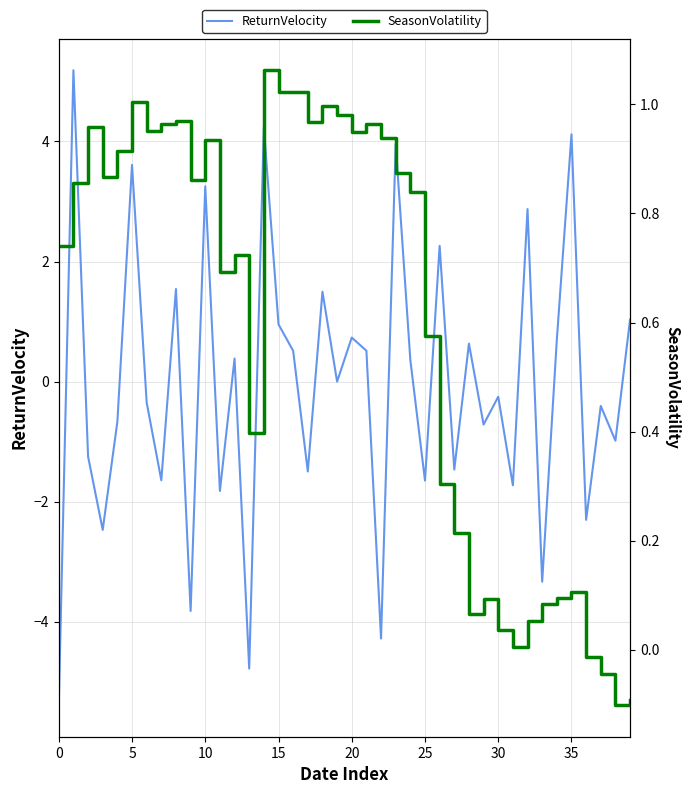

What are all the series names shown in the legend?

ReturnVelocity, SeasonVolatility